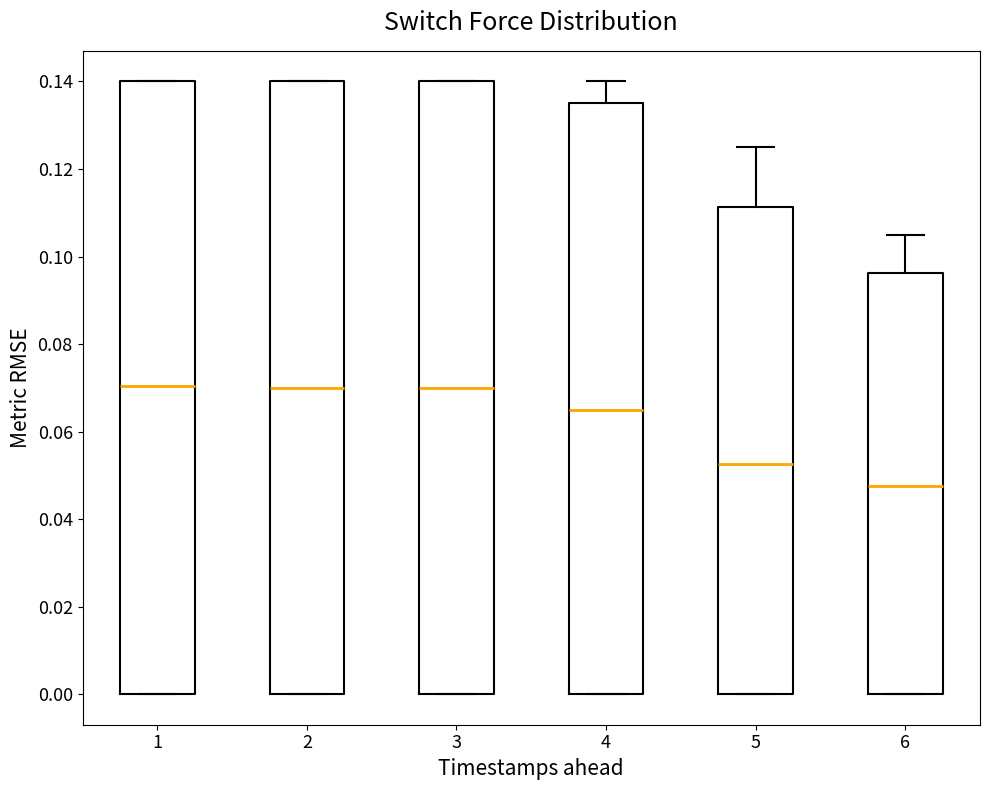

Reading left to right, transcribe this box plot: for each box, give where its median line is, the range the box spans, and where its two whiskers end, as read against the y-axis. The values are not printed on the chart, so give them approximately, as read against the axis.

1: median 0.070, box 0.000 to 0.140, whiskers 0.000 to 0.140
2: median 0.070, box 0.000 to 0.140, whiskers 0.000 to 0.140
3: median 0.070, box 0.000 to 0.140, whiskers 0.000 to 0.140
4: median 0.066, box 0.000 to 0.136, whiskers 0.000 to 0.140
5: median 0.052, box 0.000 to 0.112, whiskers 0.000 to 0.126
6: median 0.048, box 0.000 to 0.096, whiskers 0.000 to 0.106